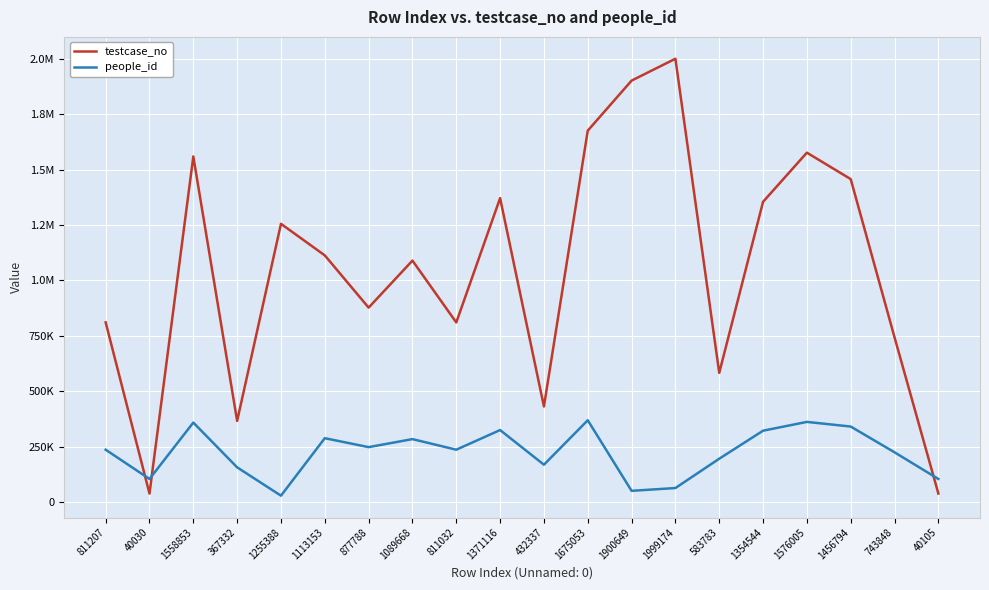

At which label is testcase_no closest to 1019603?

1089668